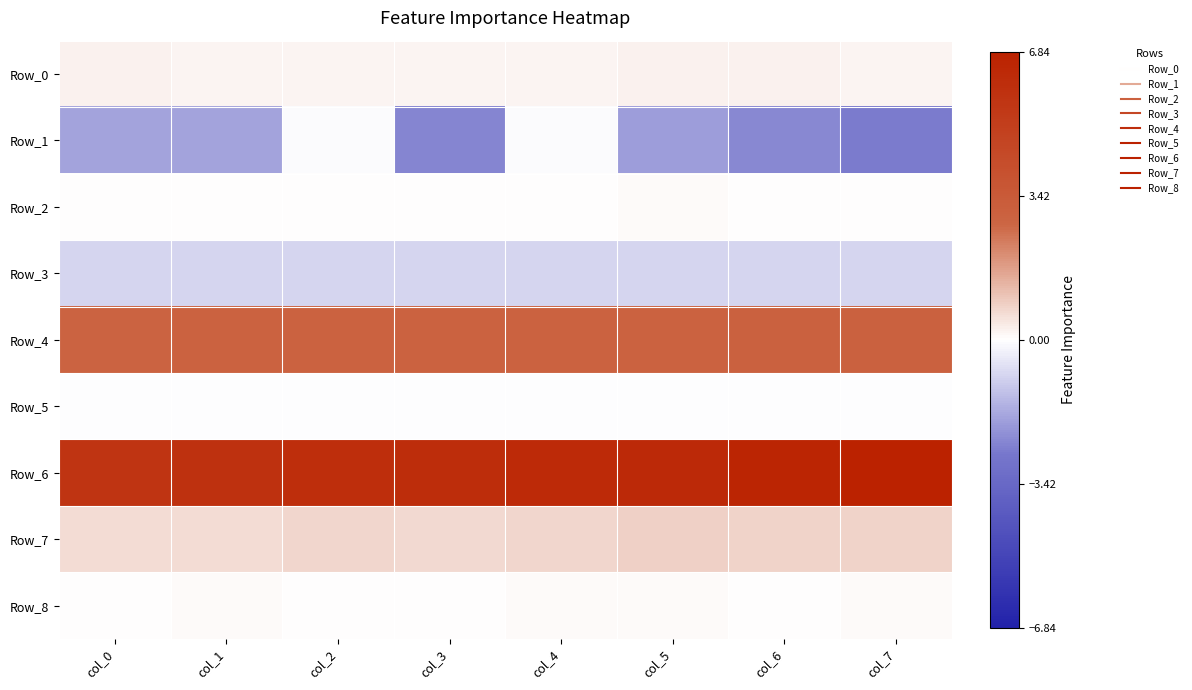

Reading left to right, extract all data points from this chart.

Row_0: col_0=0.2	col_1=0.2	col_2=0.2	col_3=0.2	col_4=0.2	col_5=0.2	col_6=0.2	col_7=0.2
Row_1: col_0=-1.9	col_1=-1.9	col_2=-0.1	col_3=-2.4	col_4=-0.1	col_5=-1.9	col_6=-2.4	col_7=-2.6
Row_2: col_0=0.0	col_1=0.0	col_2=0.0	col_3=0.0	col_4=0.0	col_5=0.1	col_6=0.0	col_7=0.0
Row_3: col_0=-0.8	col_1=-0.8	col_2=-0.8	col_3=-0.8	col_4=-0.8	col_5=-0.8	col_6=-0.8	col_7=-0.8
Row_4: col_0=2.9	col_1=2.9	col_2=2.9	col_3=2.9	col_4=2.9	col_5=3.0	col_6=3.0	col_7=3.0
Row_5: col_0=-0.0	col_1=-0.0	col_2=-0.0	col_3=-0.0	col_4=-0.0	col_5=-0.0	col_6=-0.0	col_7=-0.0
Row_6: col_0=5.7	col_1=5.9	col_2=6.0	col_3=6.1	col_4=6.3	col_5=6.3	col_6=6.6	col_7=6.8
Row_7: col_0=0.6	col_1=0.6	col_2=0.7	col_3=0.7	col_4=0.7	col_5=0.8	col_6=0.8	col_7=0.8
Row_8: col_0=0.0	col_1=0.1	col_2=0.0	col_3=0.0	col_4=0.1	col_5=0.1	col_6=0.1	col_7=0.1